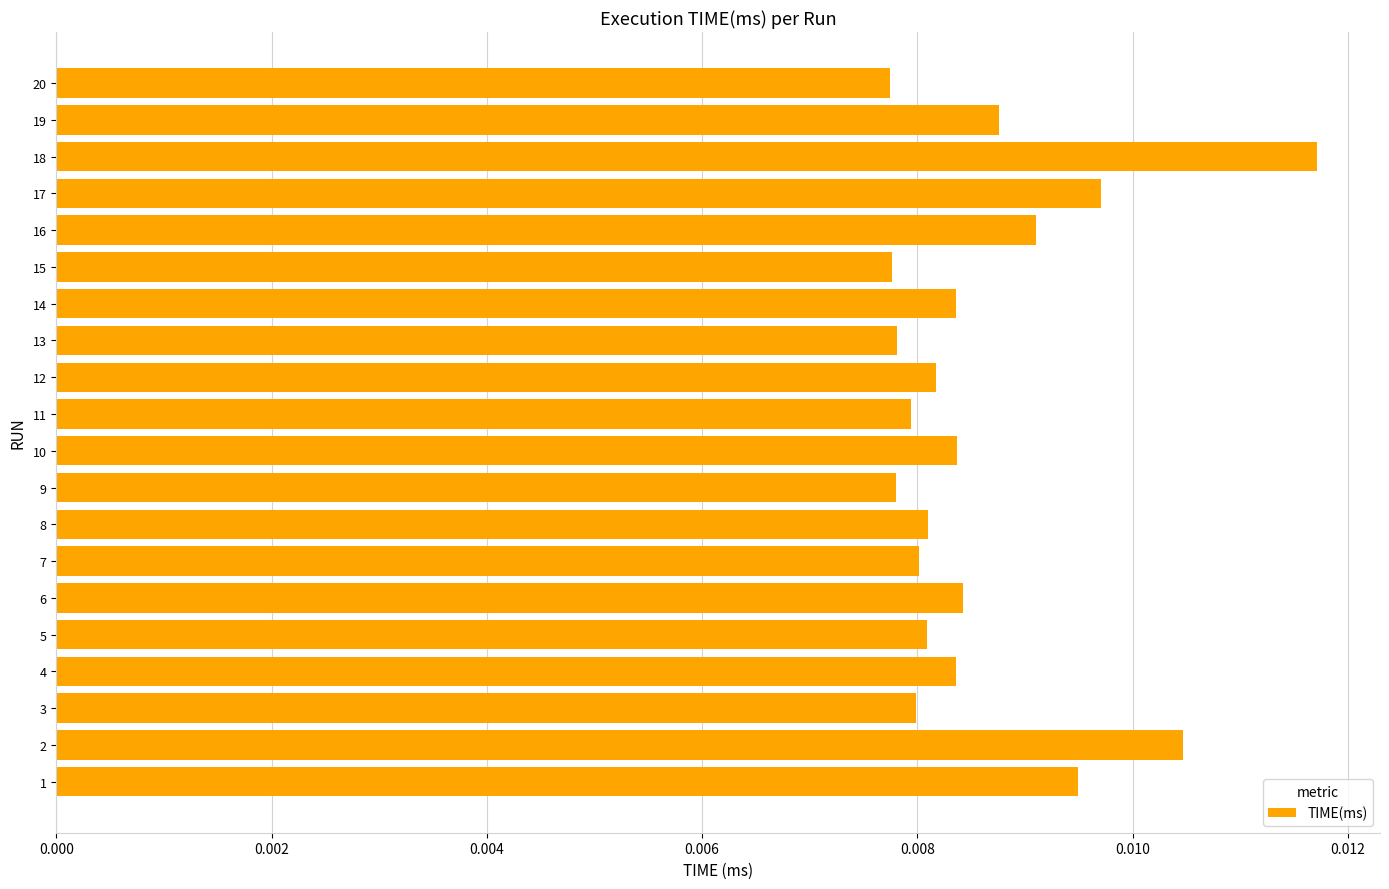

Which label corresponds to the largest value in the chart?

18